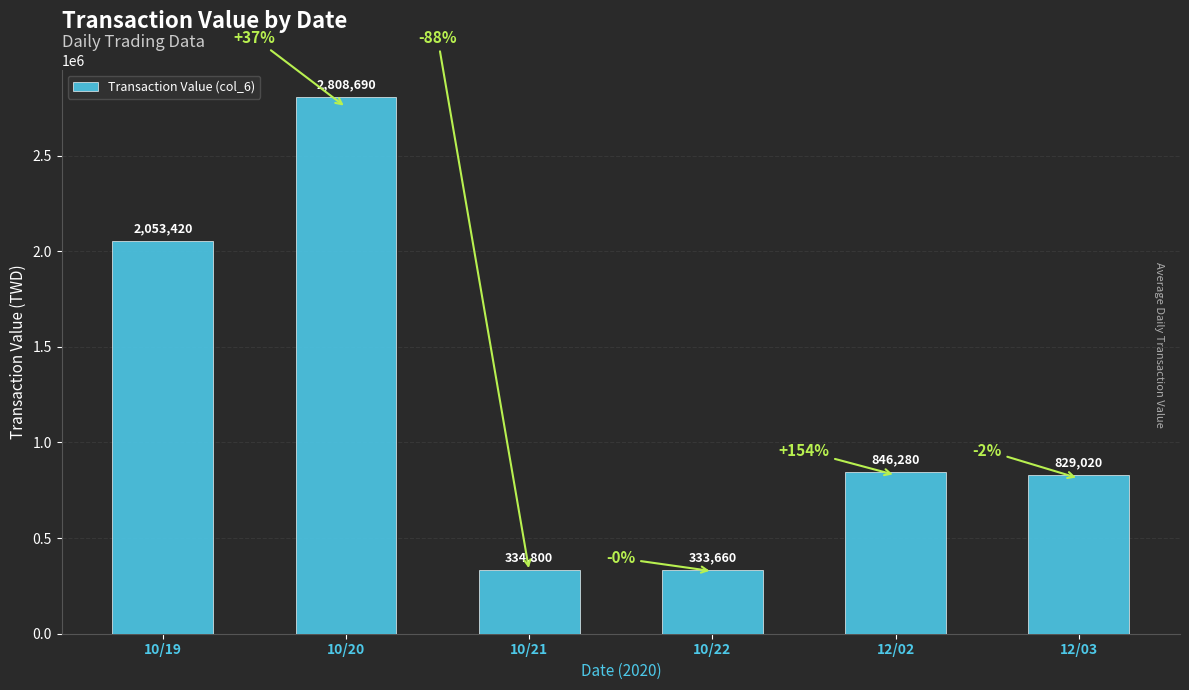

Which label corresponds to the smallest value in the chart?

10/22